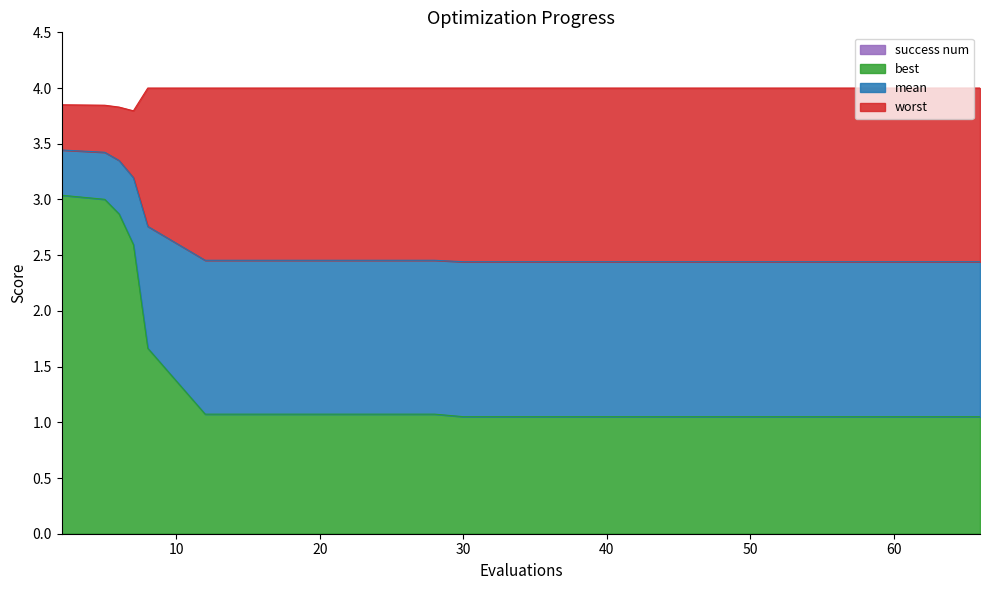

What is the value of the best point at the 12th from the left?

1.1